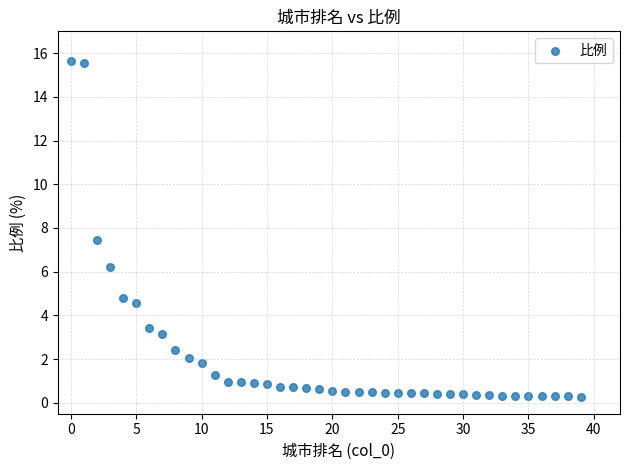

What Y value in the scatter plot is closest to 7?

7.5